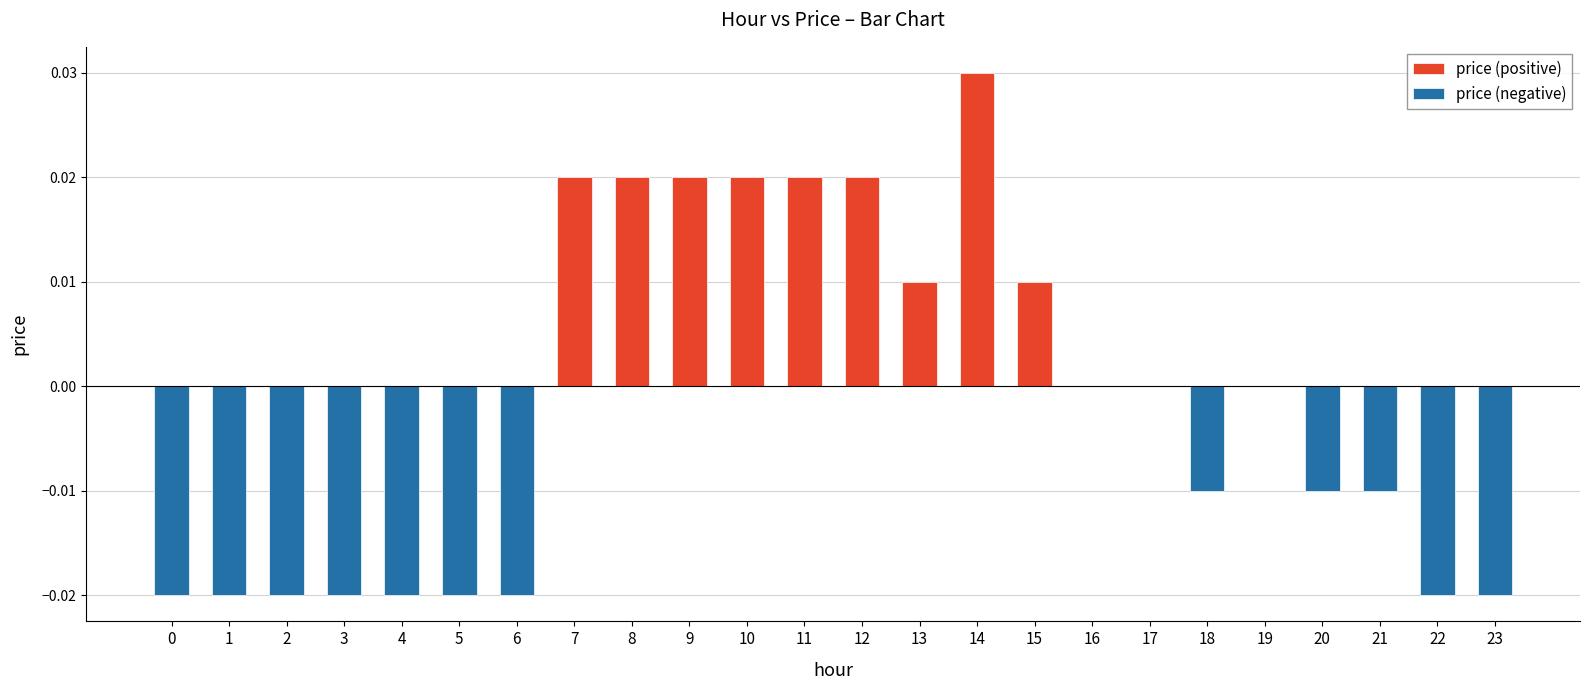

Rank the series by their maximum value, from lowest to highest.

price (negative), price (positive)